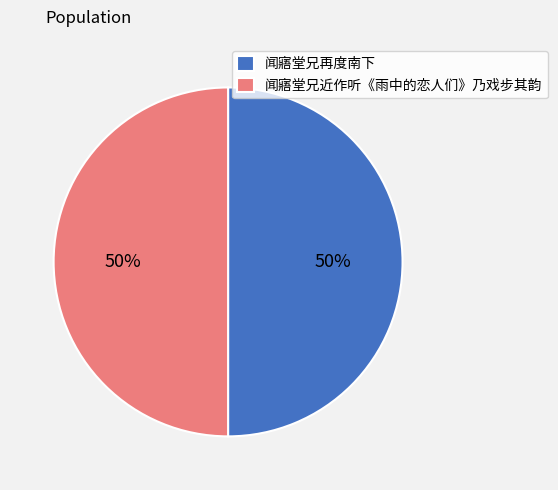

Combined, do 闻寤堂兄近作听《雨中的恋人们》乃戏步其韵 and 闻寤堂兄再度南下 account for over 50%?

Yes